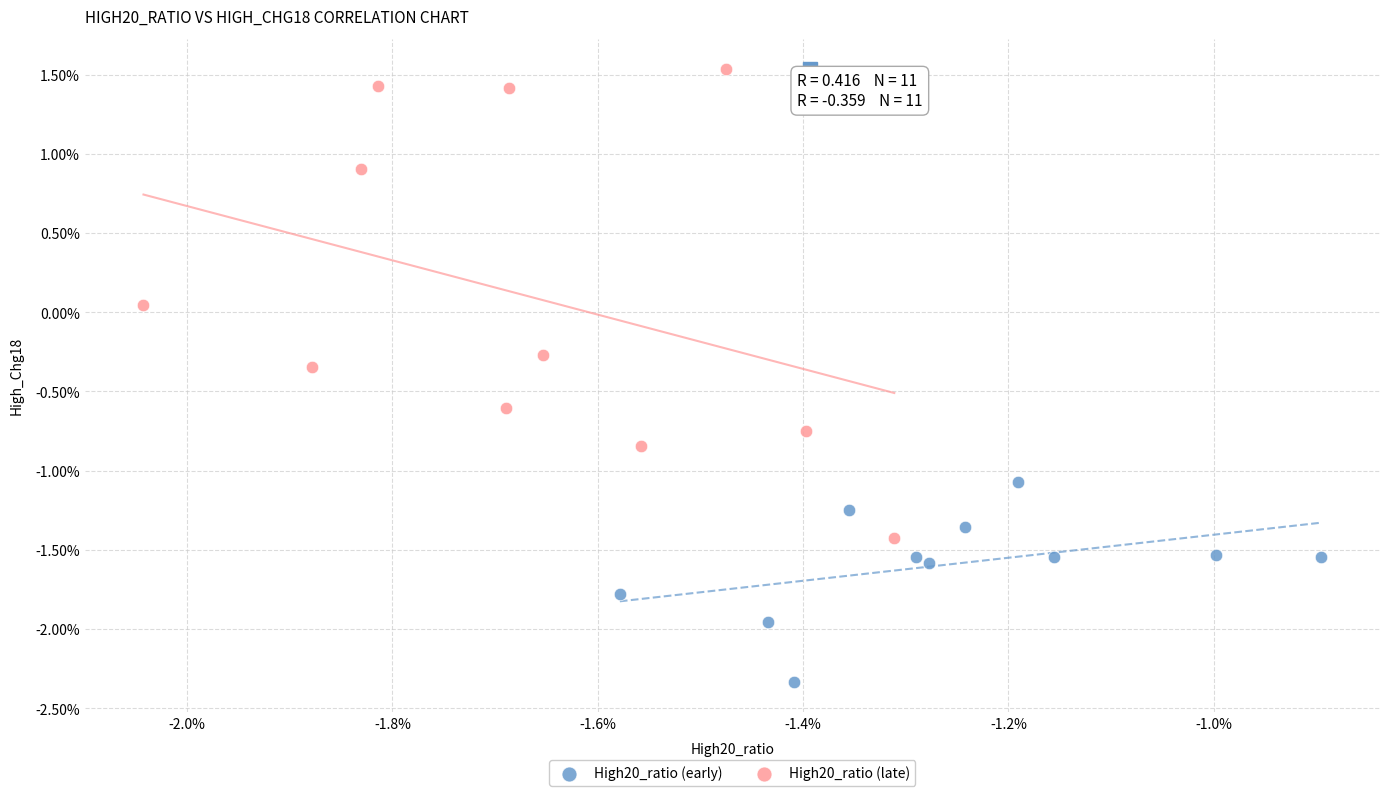

Which series reaches the minimum Y coordinate?

High20_ratio (early)